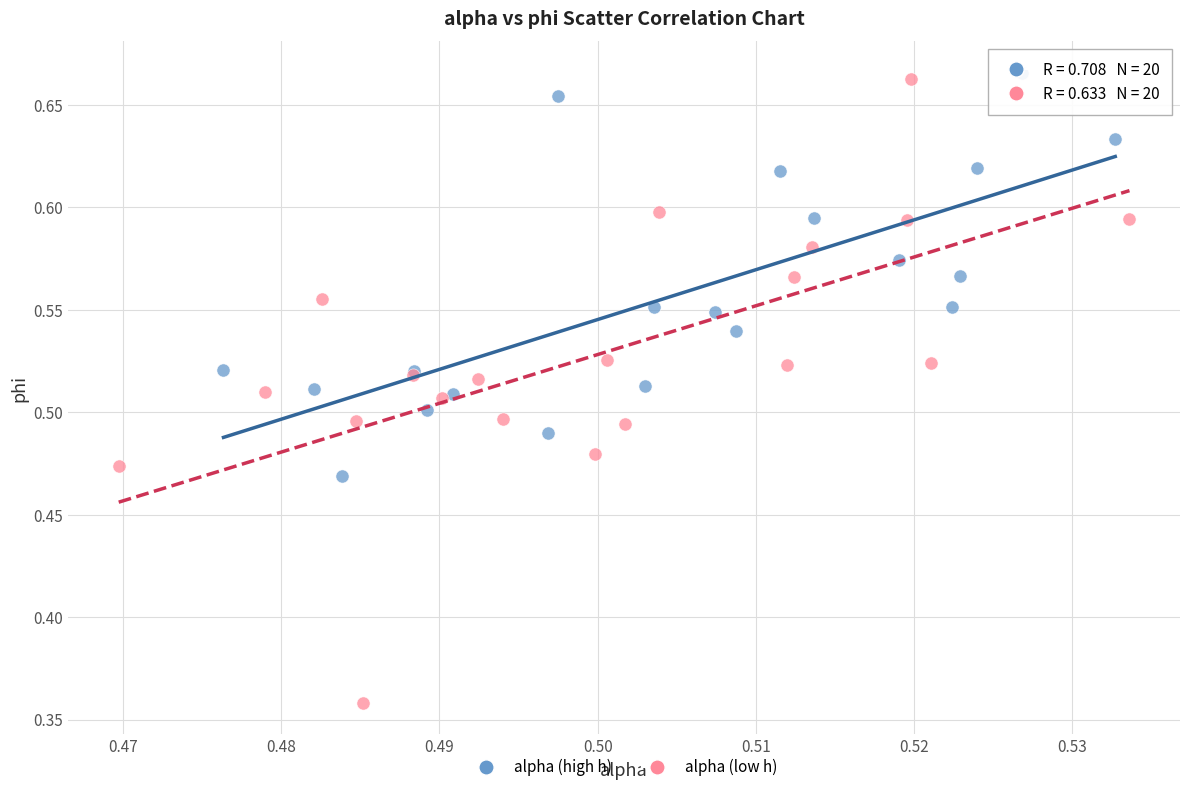

Which series contains the lowest Y value?

alpha (low h)